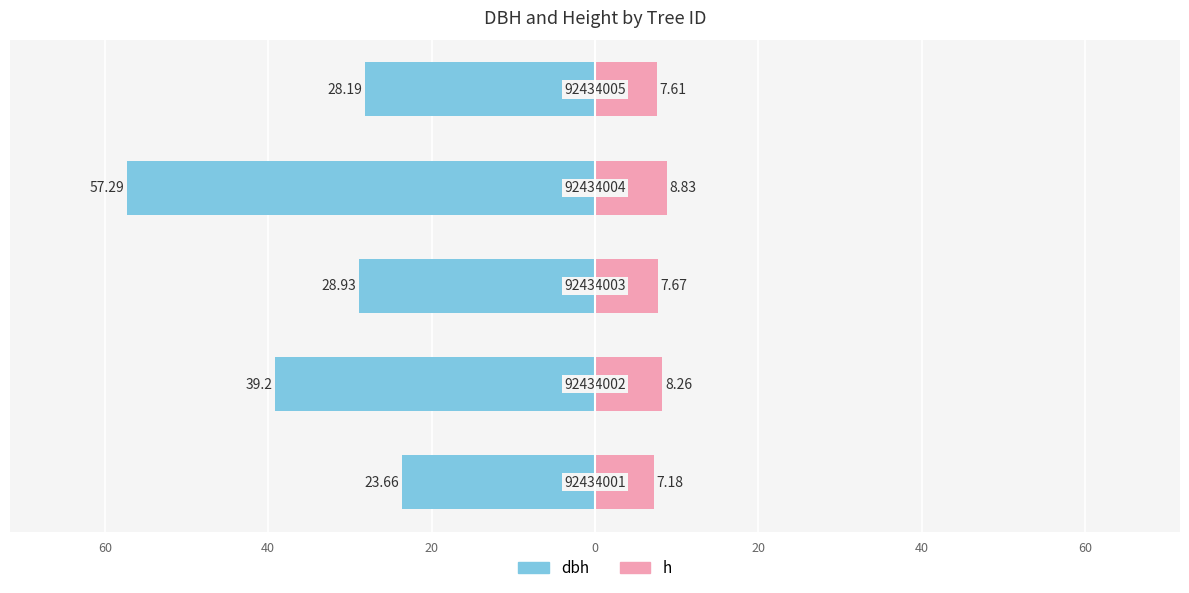

Is the value of h at 40 greater than the value of dbh at 0?

Yes